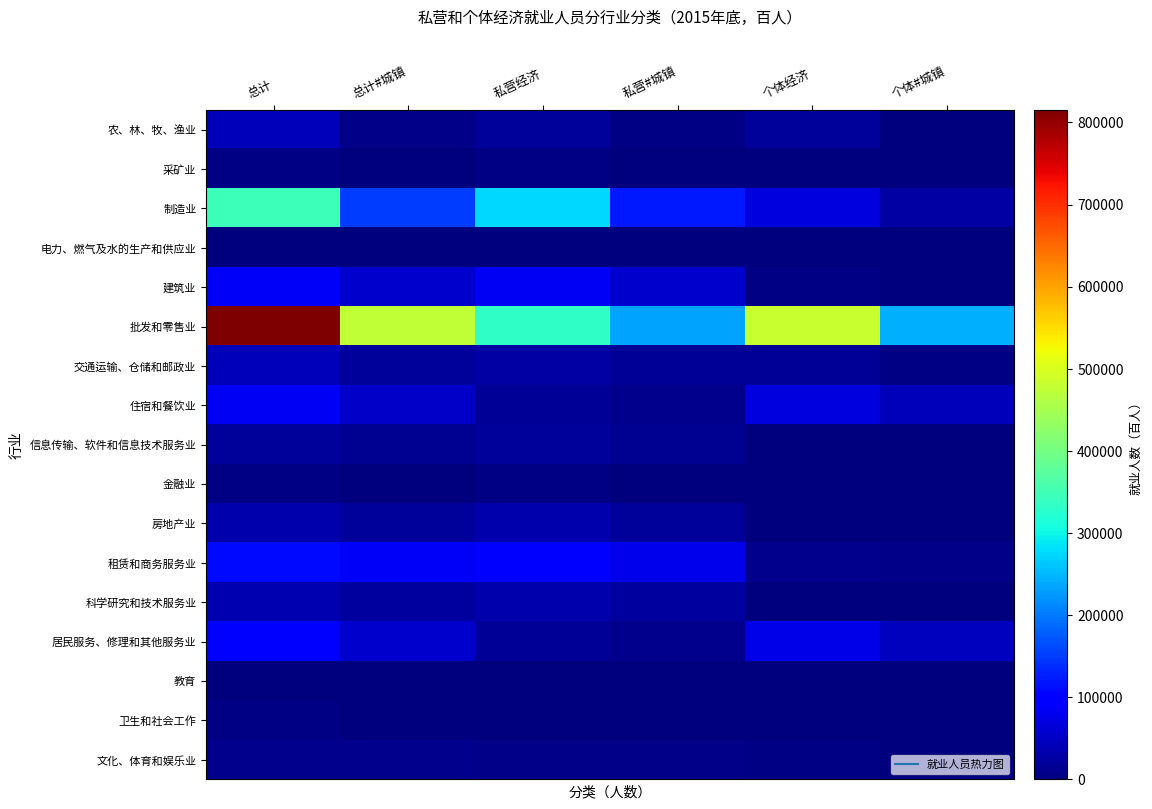

At which category does the chart reach its peak across all series?

总计